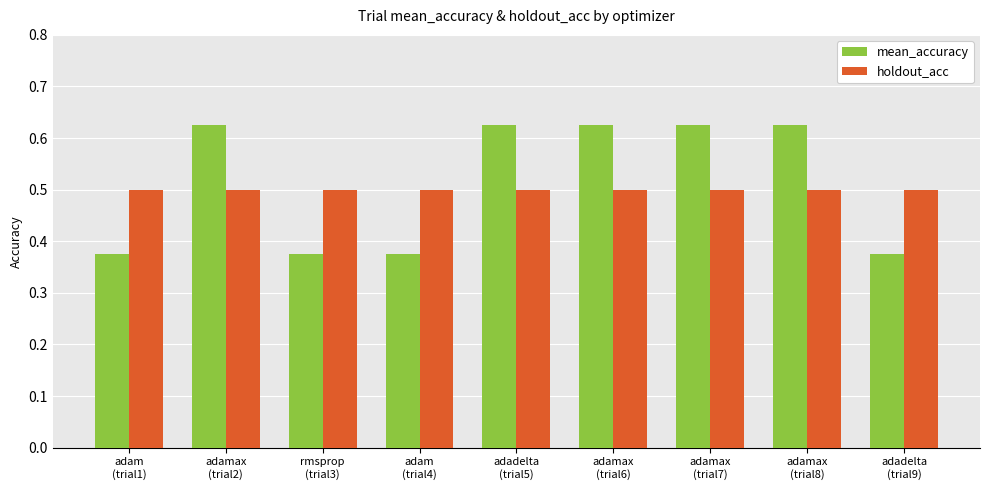

Which series has the widest spread of values?

mean_accuracy